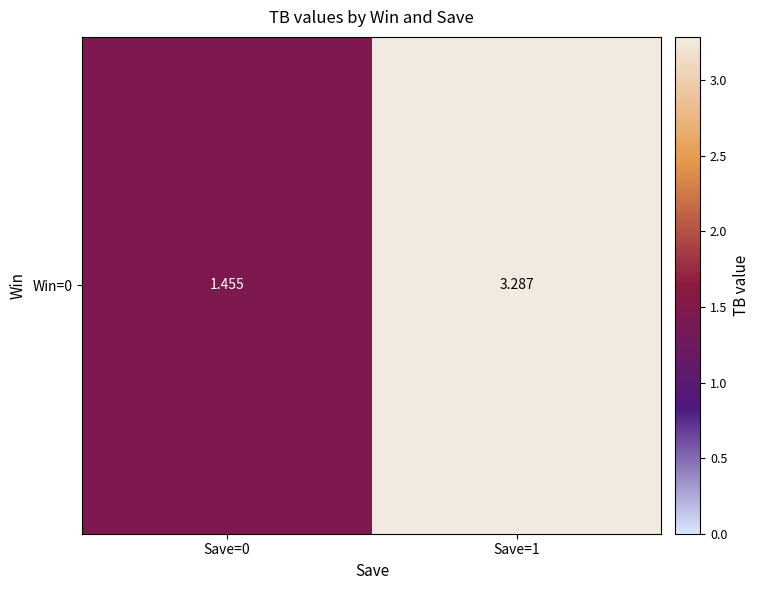

The chart shows a value of 2.5 at Save=0. True or false?

False